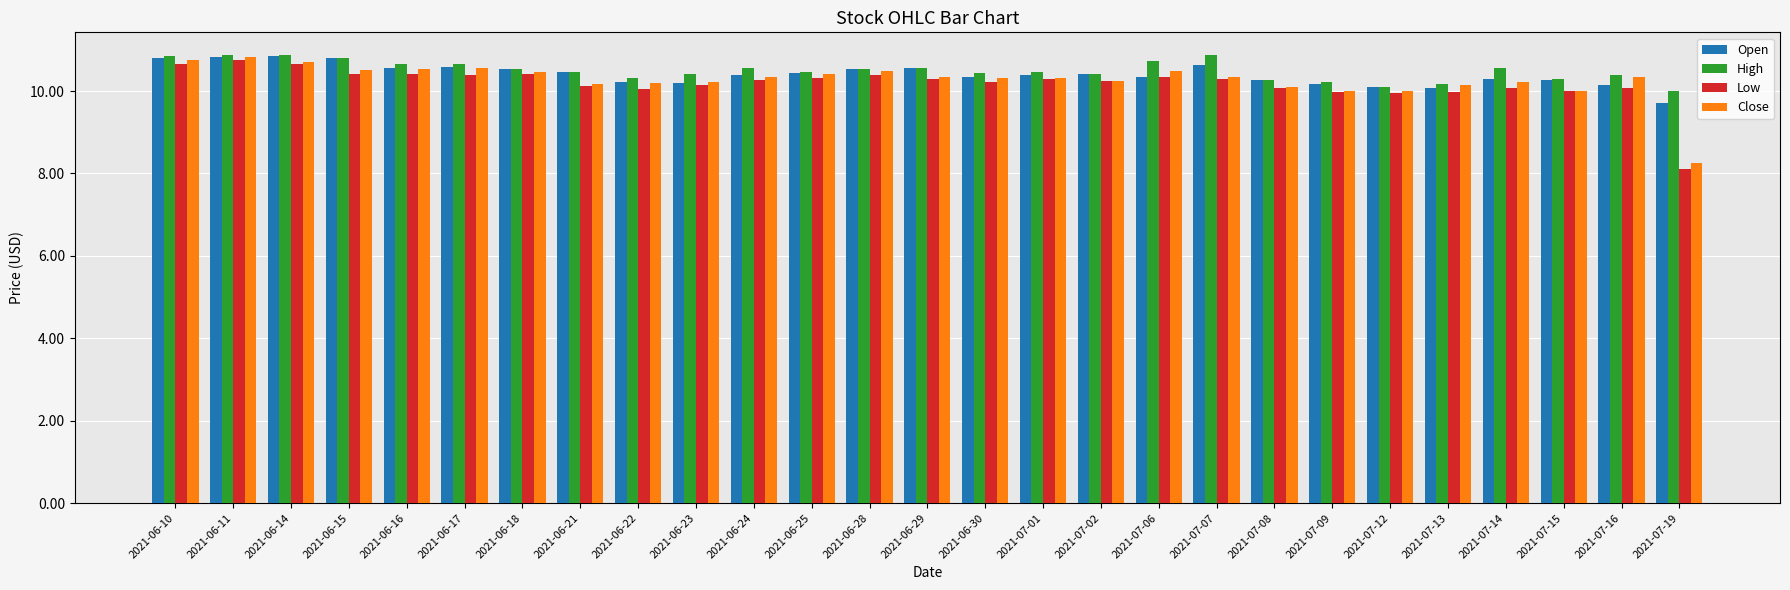

What is the average value of the High series?

10.5